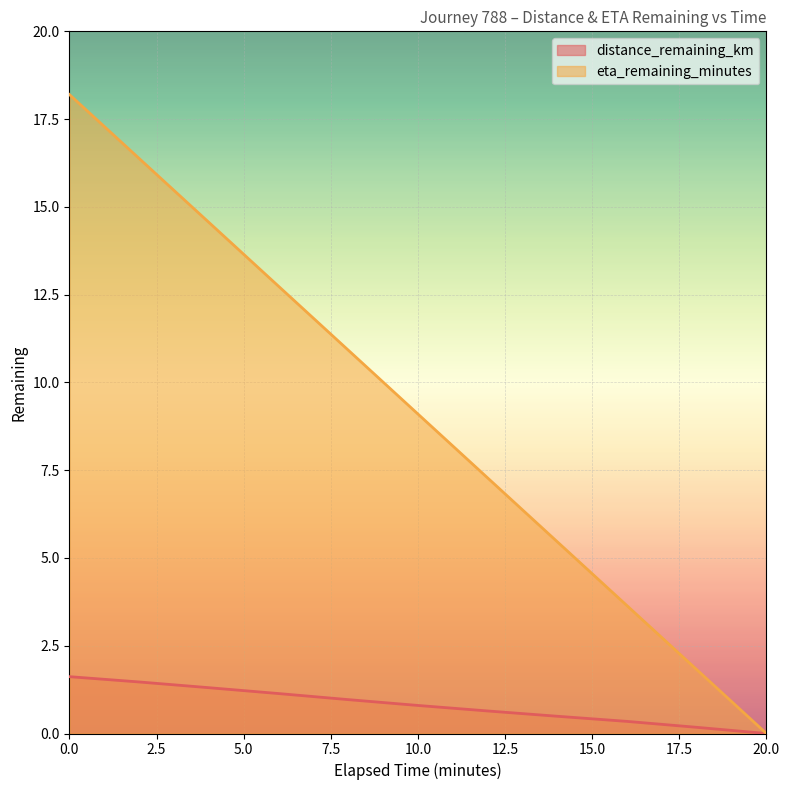

At how many categories does at least one series exceed 8?

6